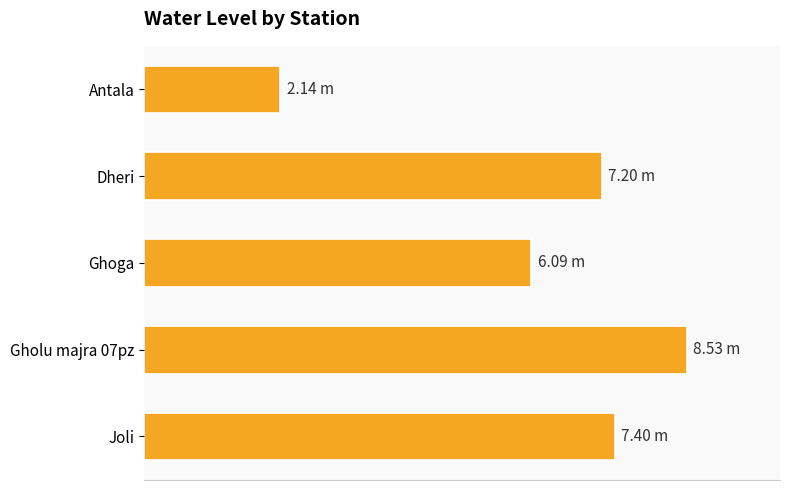

Does the chart contain any negative values?

No